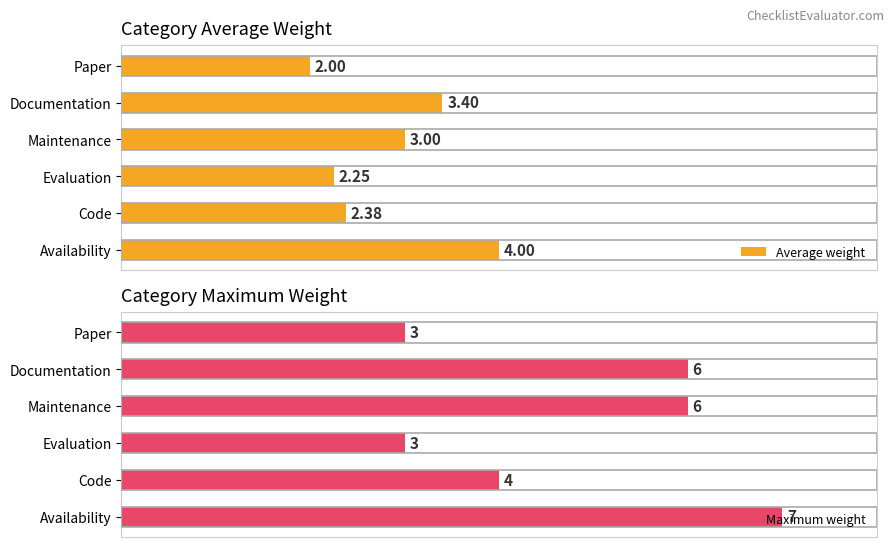

Does the chart contain any negative values?

No